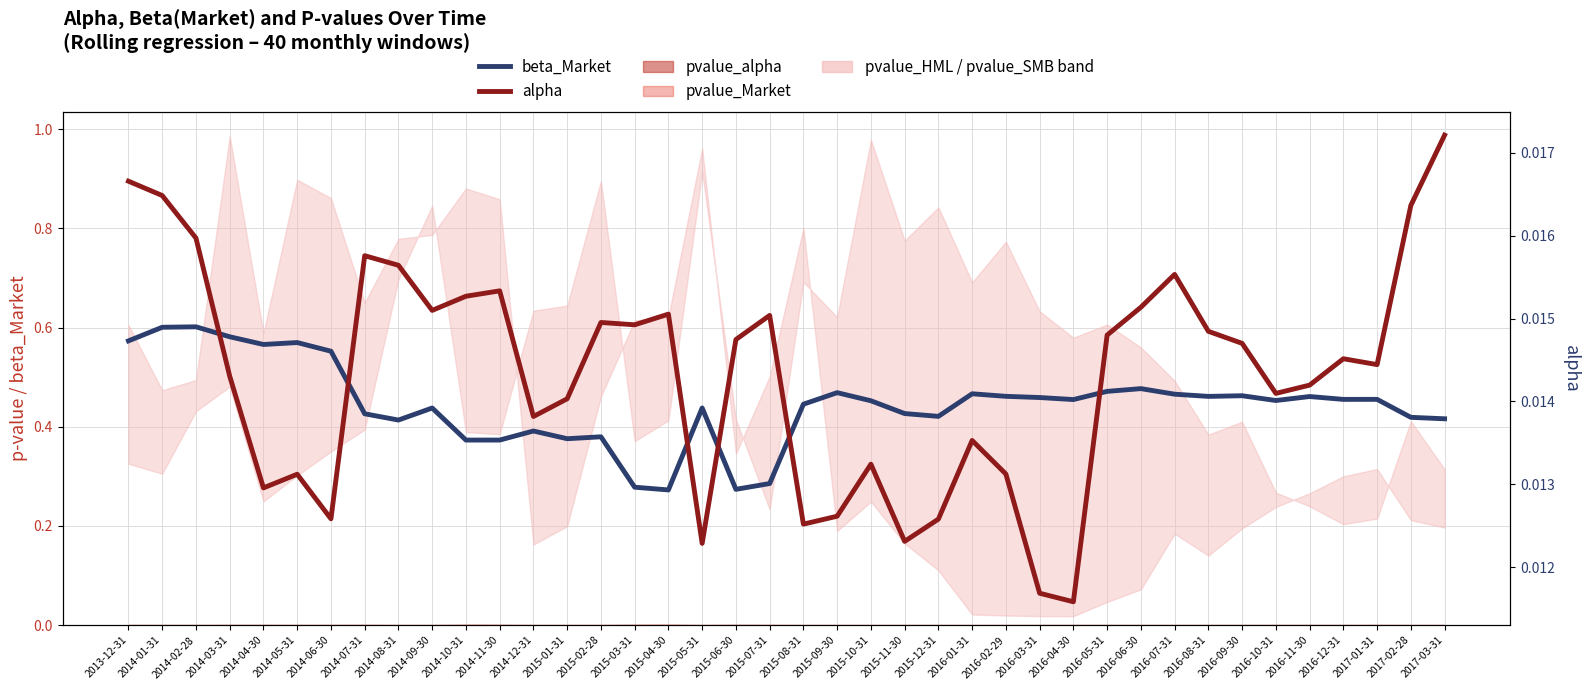

What is the difference between the beta_Market values at 2015-02-28 and 2017-01-31?

0.1